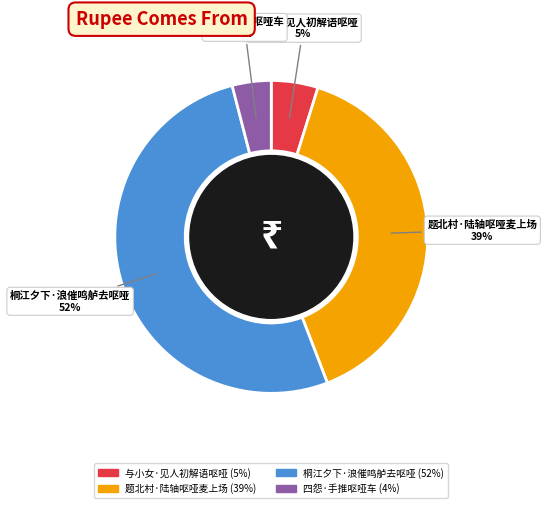

How many segments does this pie chart have?

4